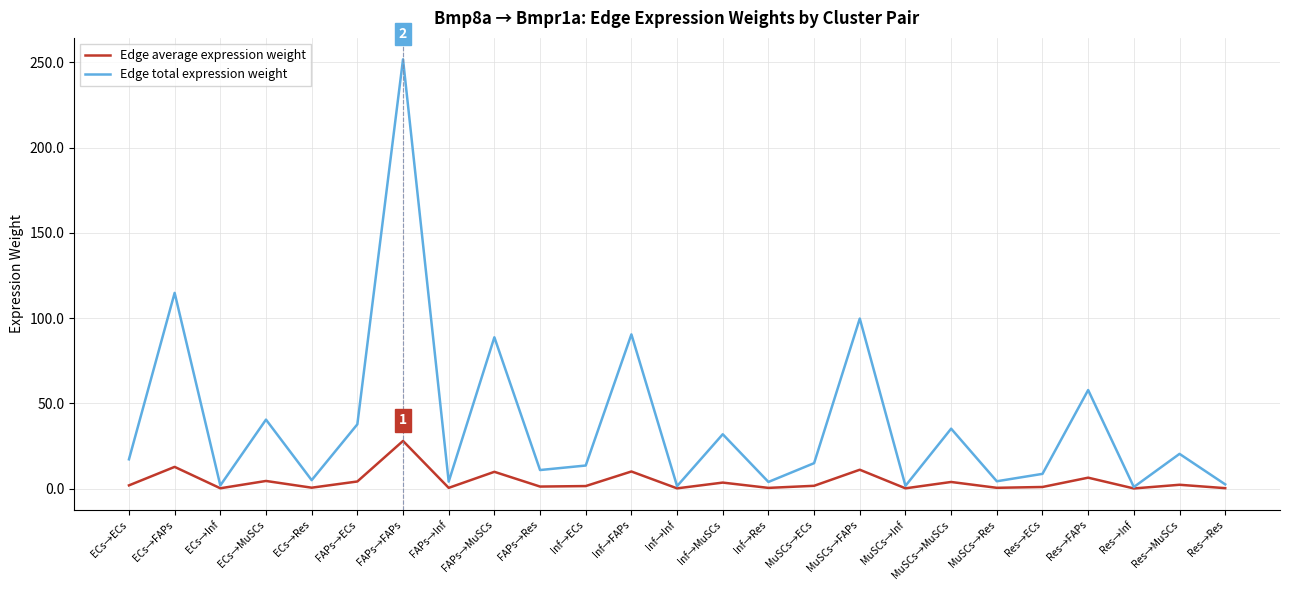

Which series has the largest total across all categories?

Edge total expression weight